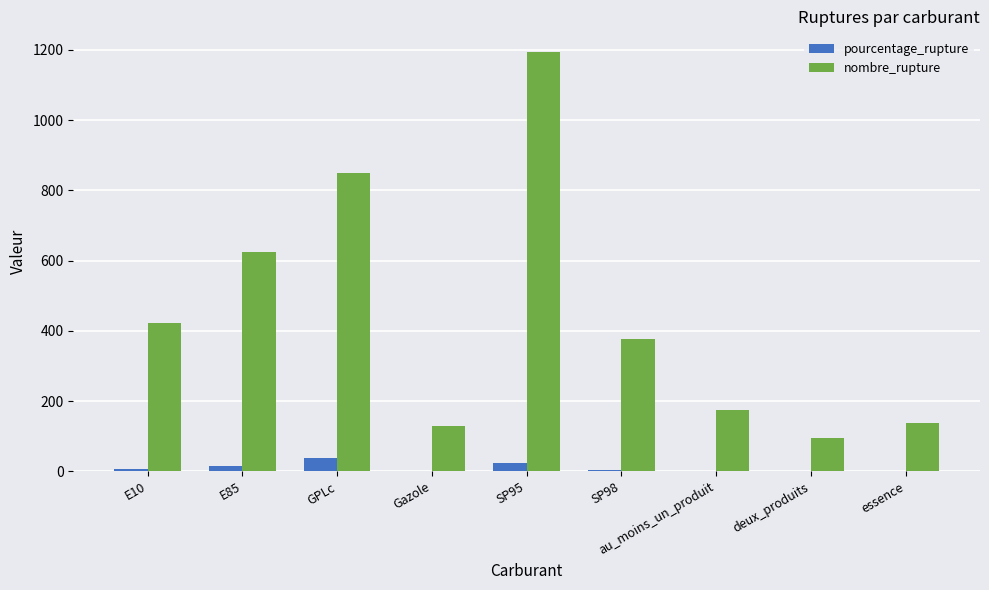

What is the sum of all nombre_rupture values?

4003.0